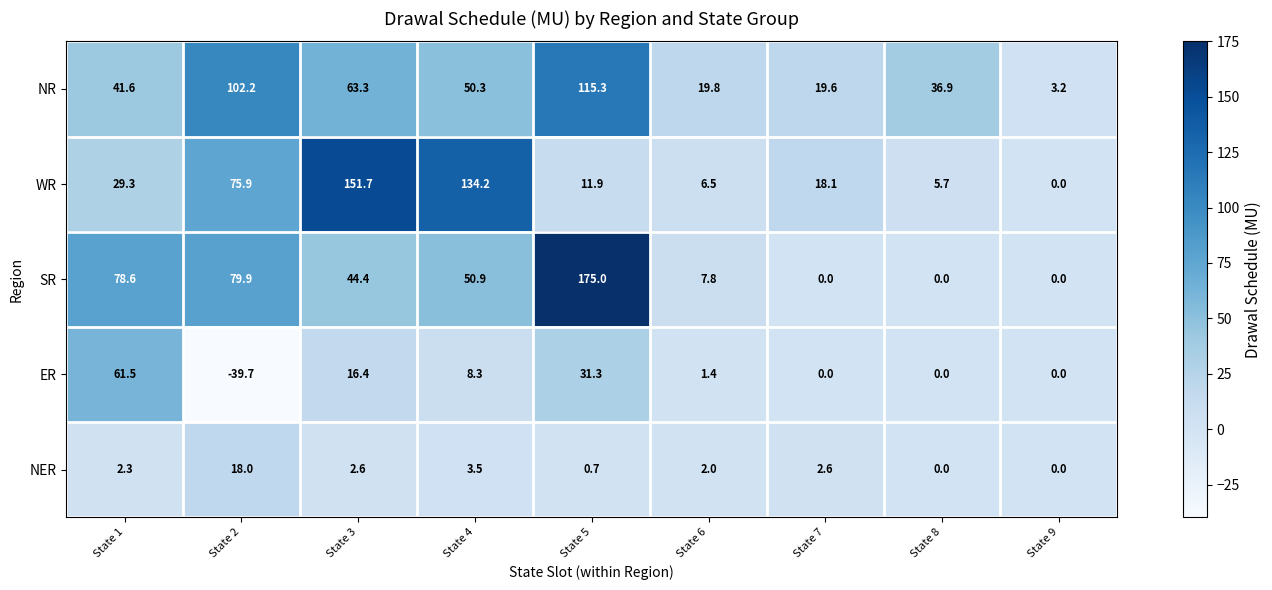

At which label is WR closest to 75?

State 2